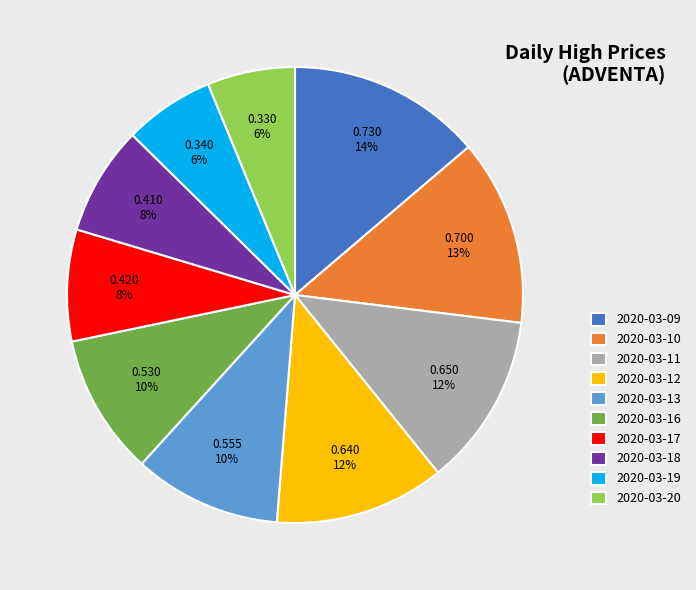

Does 2020-03-18 account for over 50% of the chart?

No